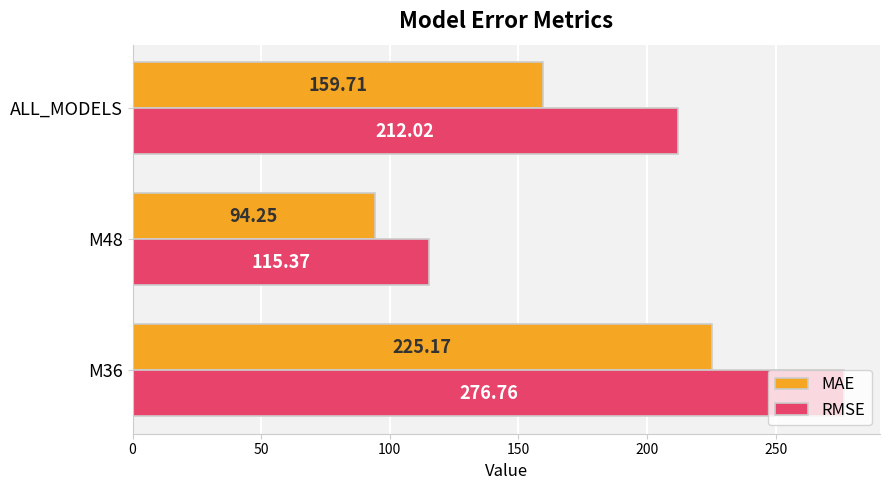

What is the total value across all series at M48?

209.6